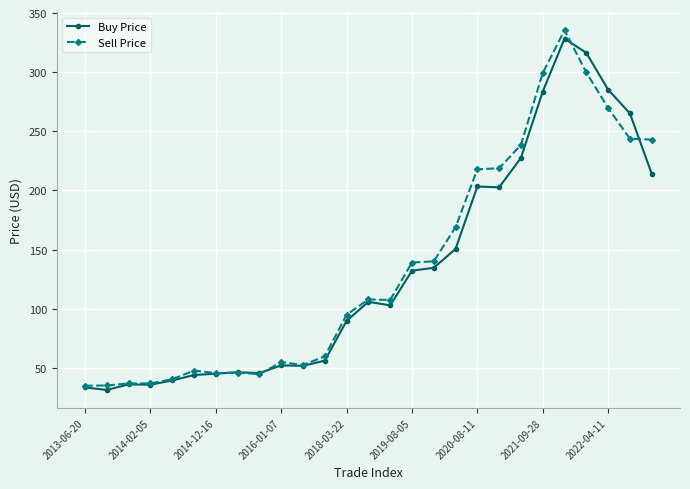

What is the value of the Buy Price point at the 1st from the left?

33.5